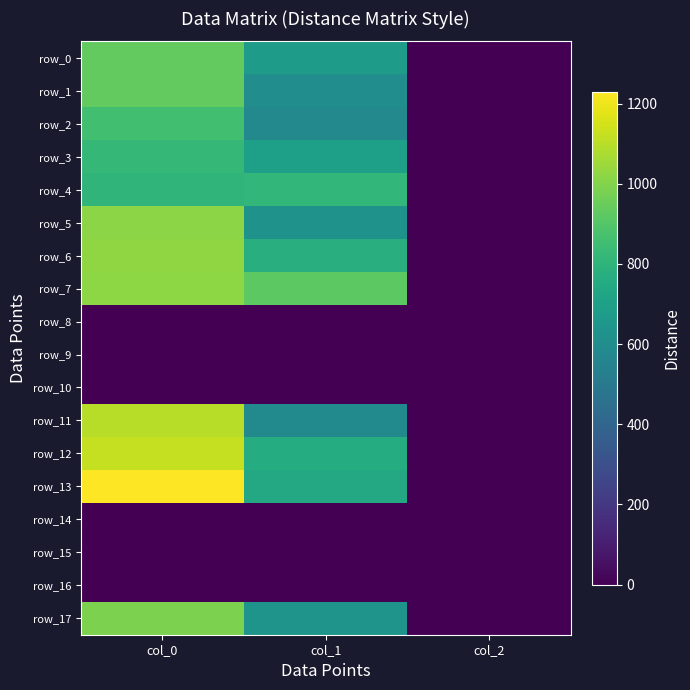

Which has a higher value, col_2 or col_0?

col_0